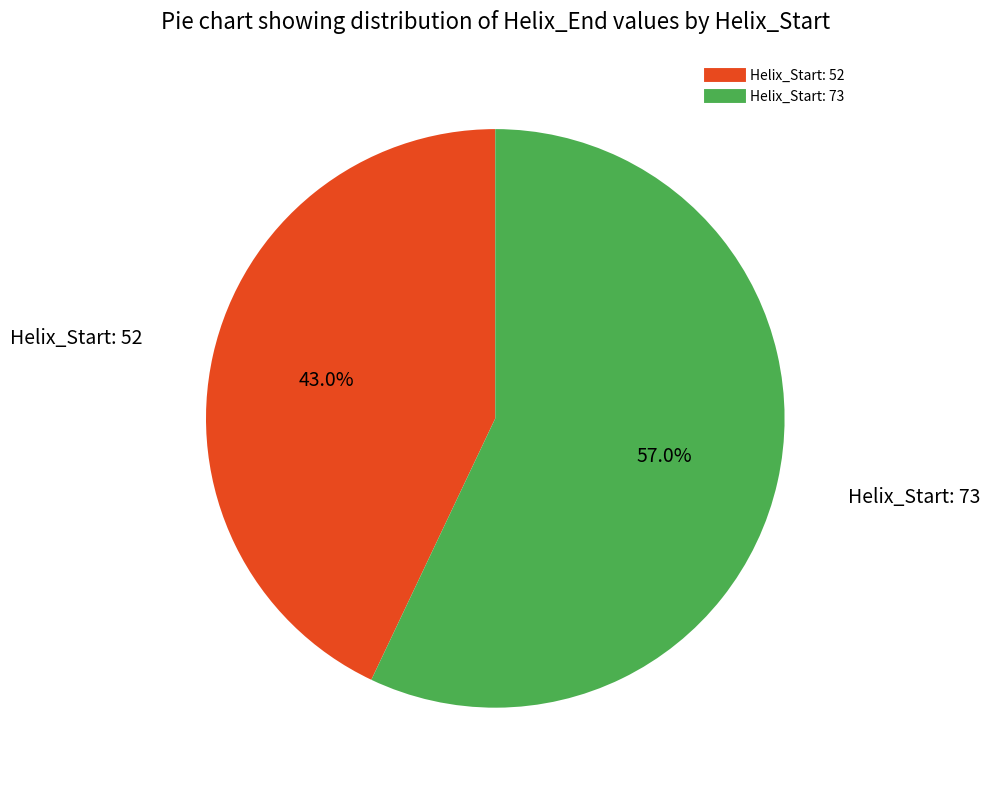

How many segments does this pie chart have?

2